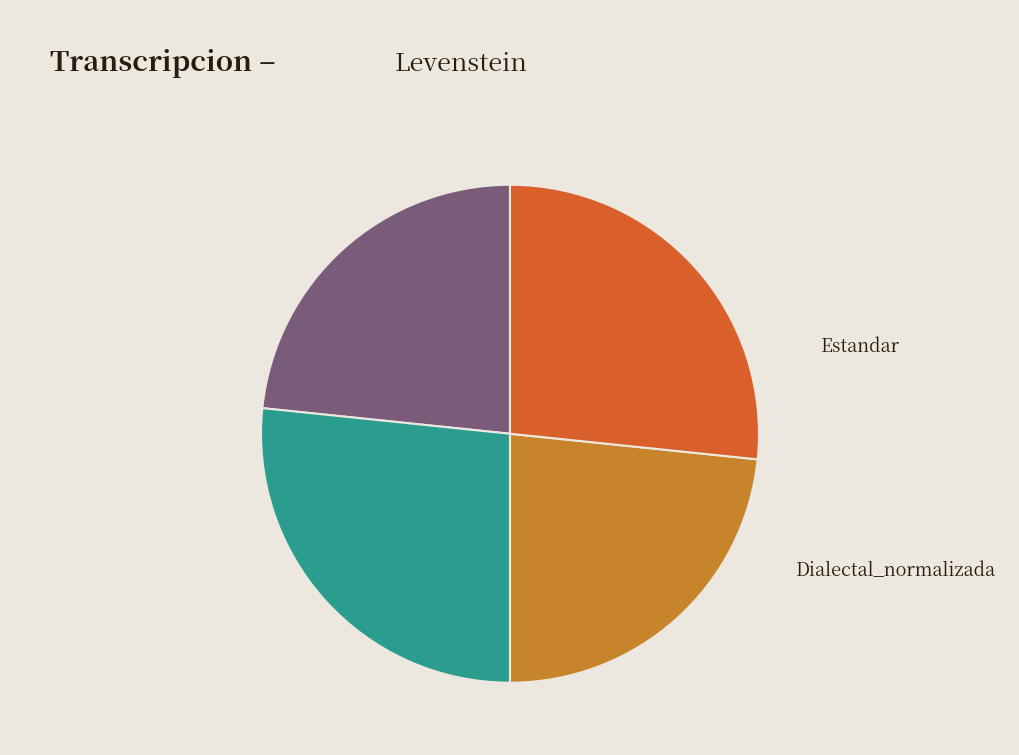

Which category has the smallest portion of the pie?

Estandar